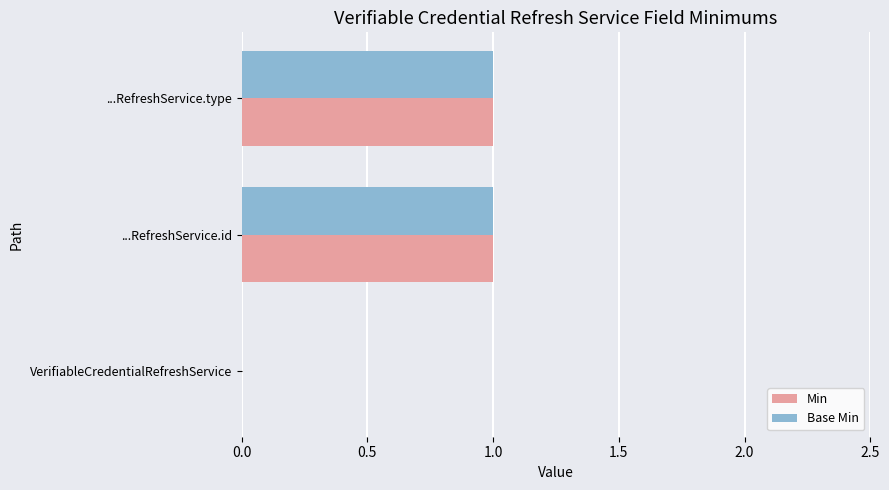

True or false: Base Min has a value of 0 at VerifiableCredentialRefreshService.

True